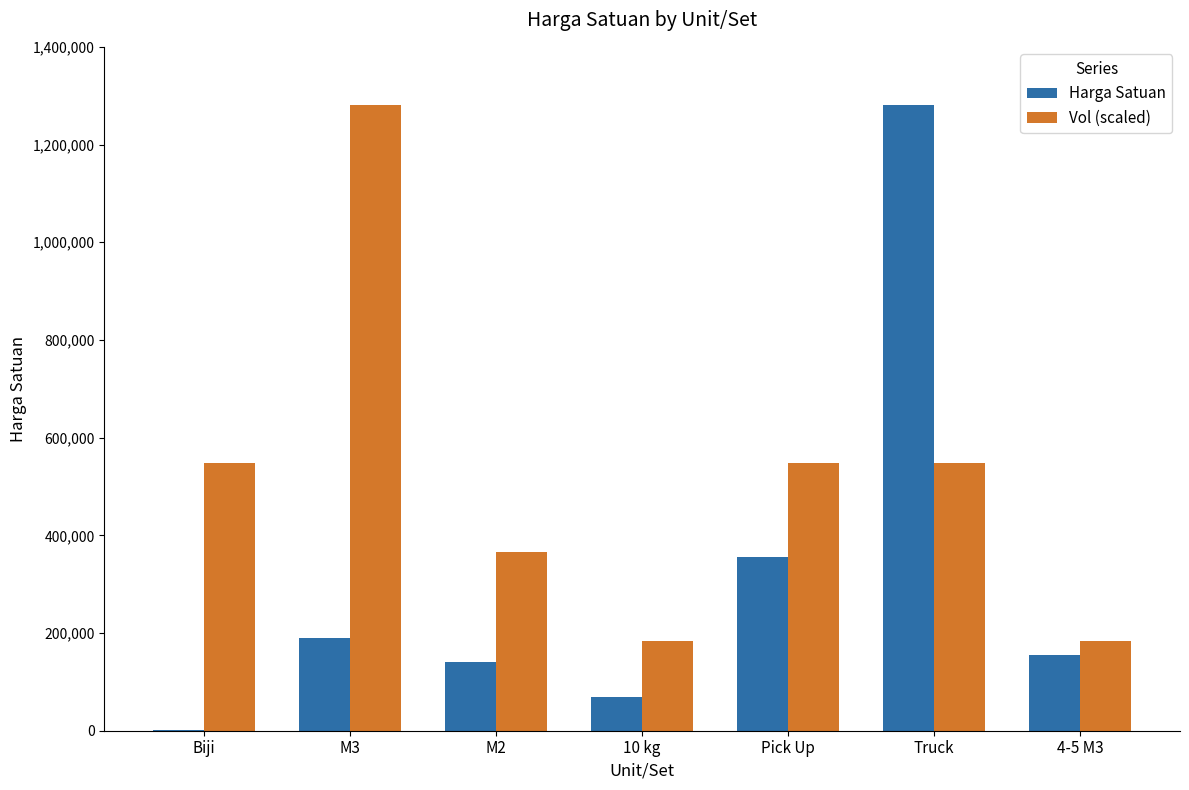

The Vol (scaled) series shows 59811.0 at 4-5 M3. True or false?

False